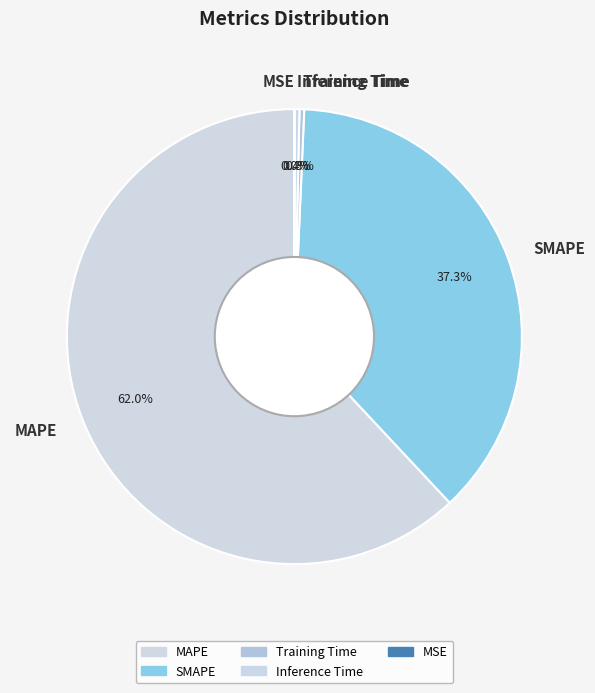

To the nearest percent, what percentage of the pie is SMAPE?

37%